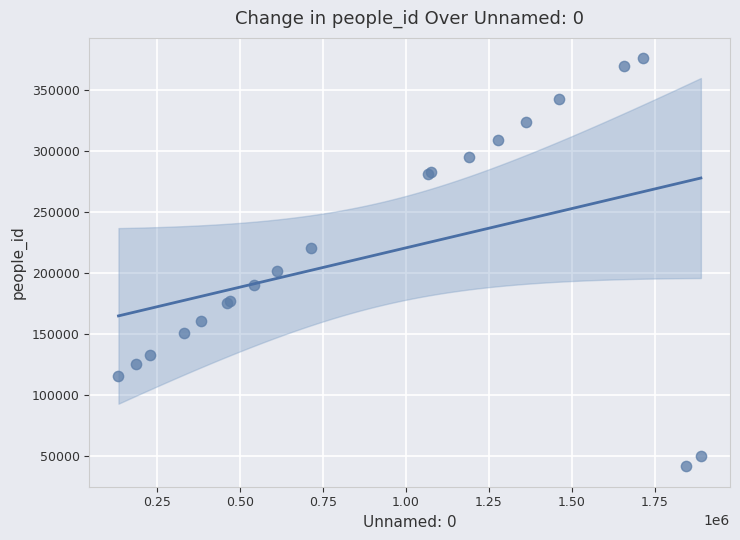

What Y value in the scatter plot is closest to 208926?

201909